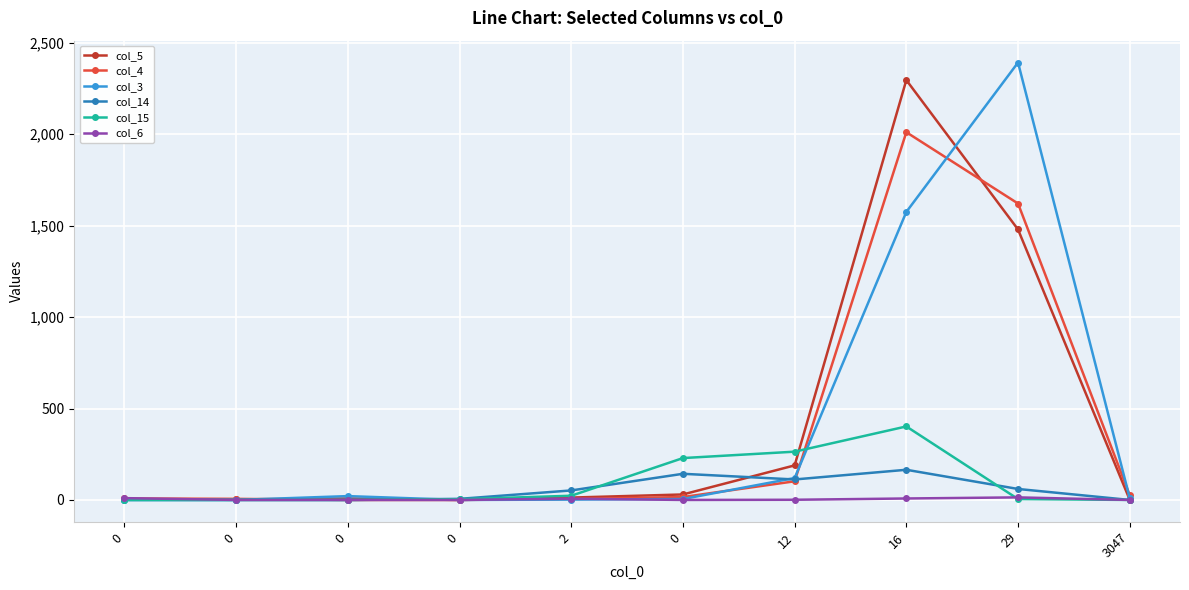

What is the label of the 5th point from the left?

2